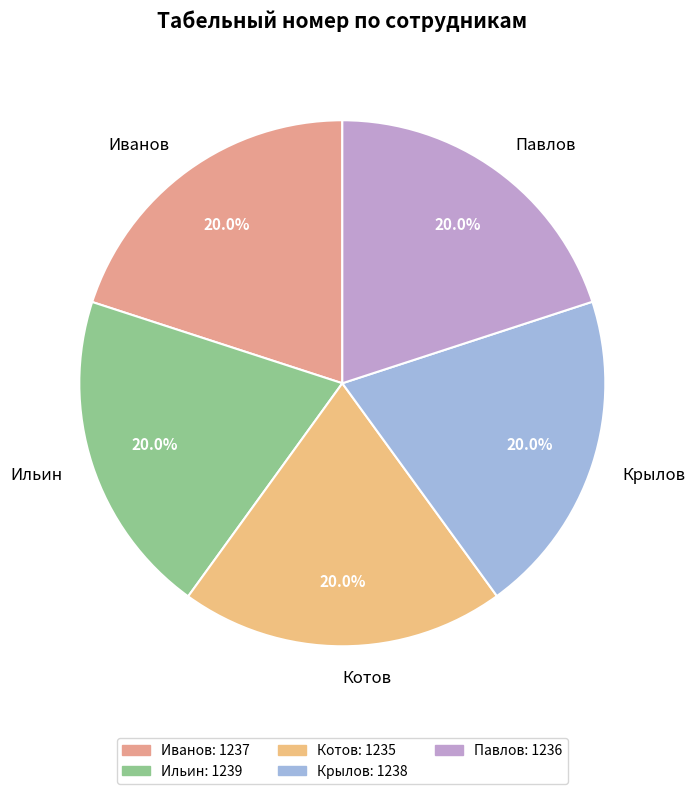

True or false: Павлов accounts for 32% of the total.

False